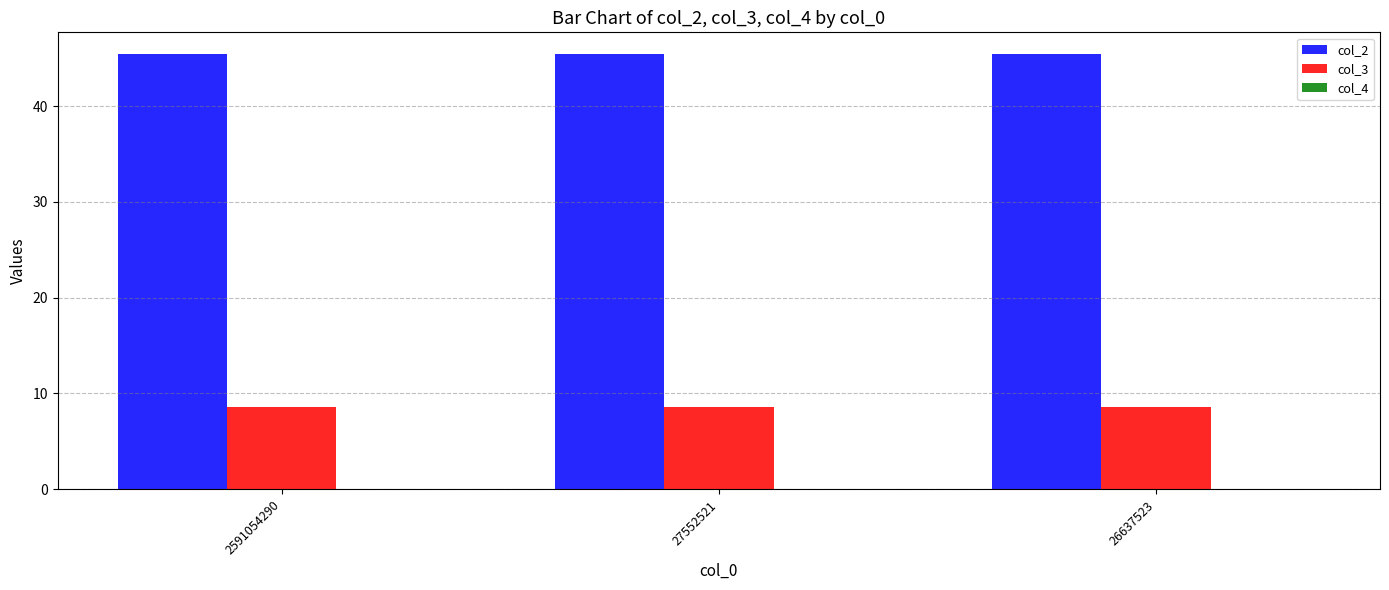

True or false: col_2 has a value of 11.8 at 27552521.

False